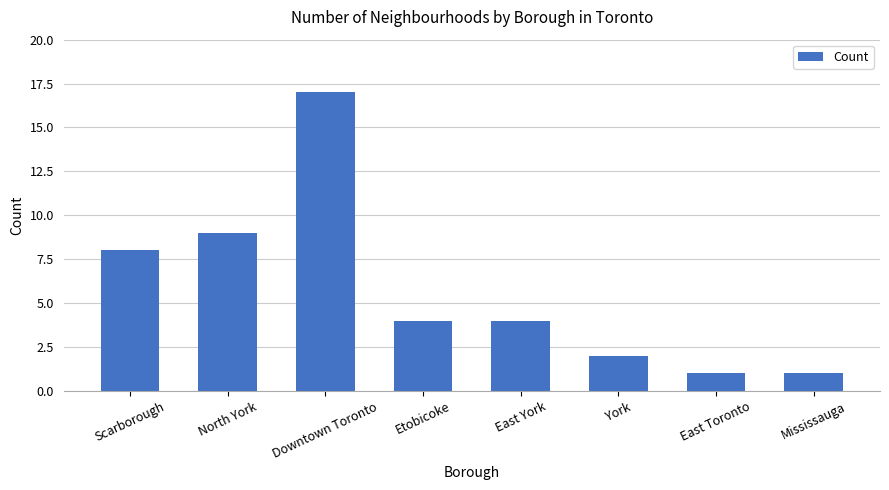

The chart shows a value of 0 at Mississauga. True or false?

False